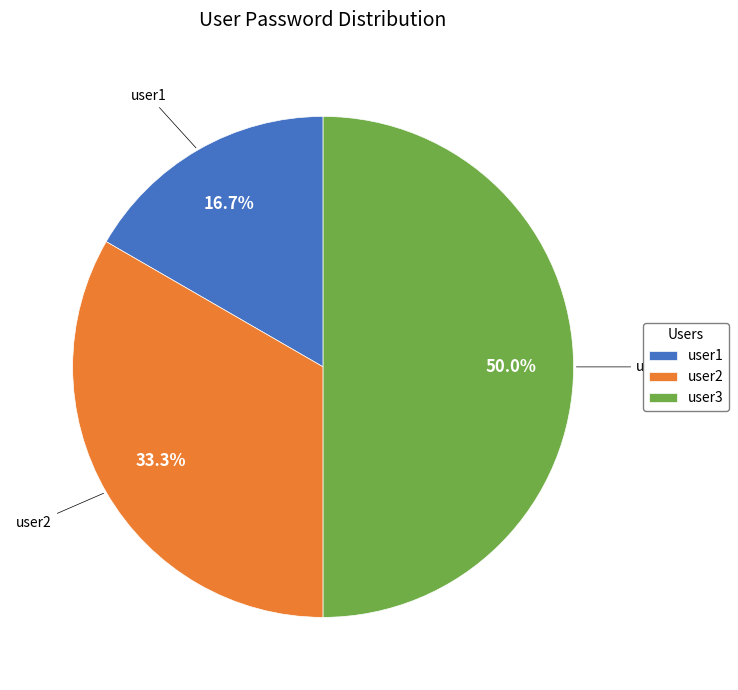

What is the total percentage of user3 and user2?

83.3%